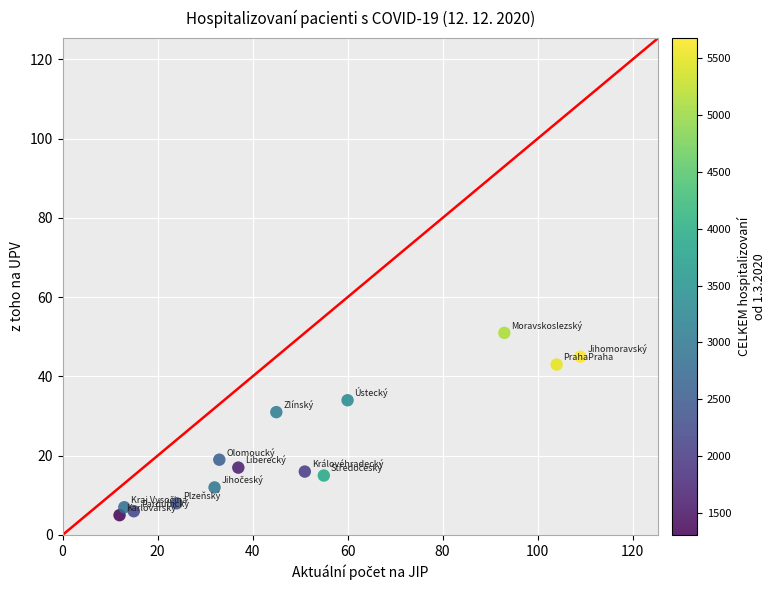

What is the range of X values (max minus min)?

97